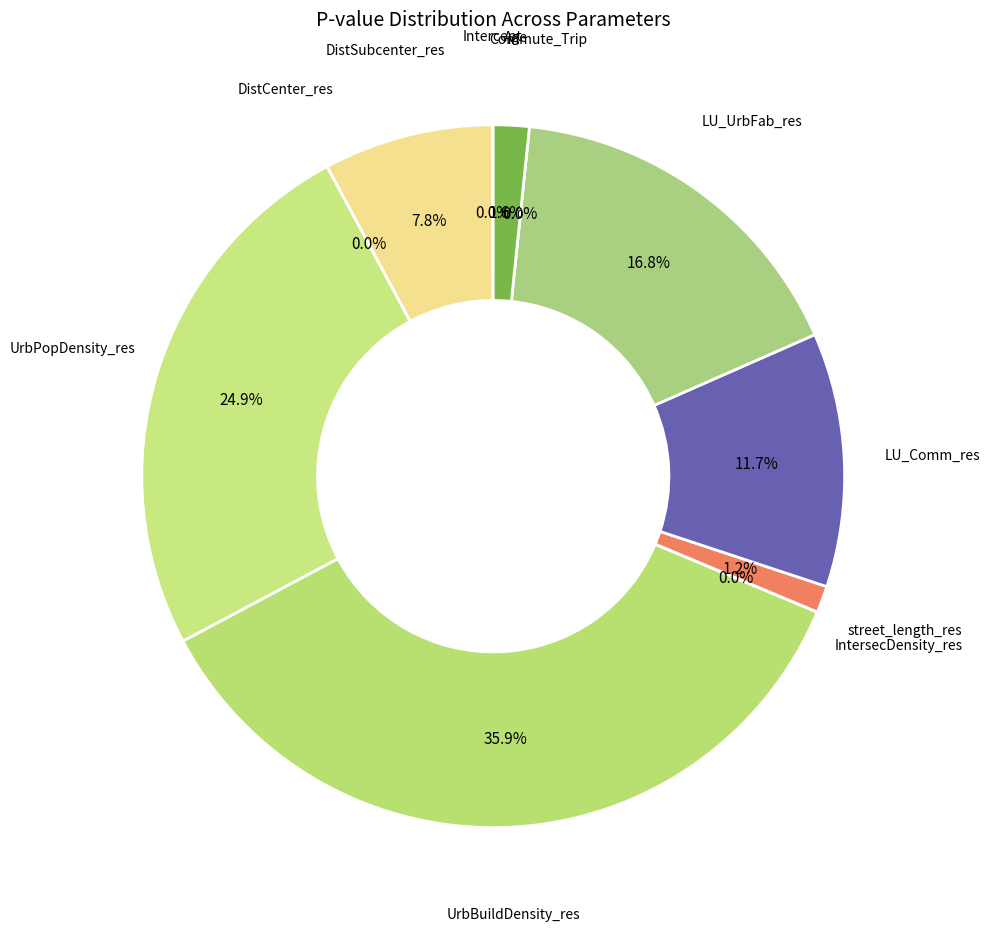

Combined, do DistCenter_res and Age account for over 50%?

No